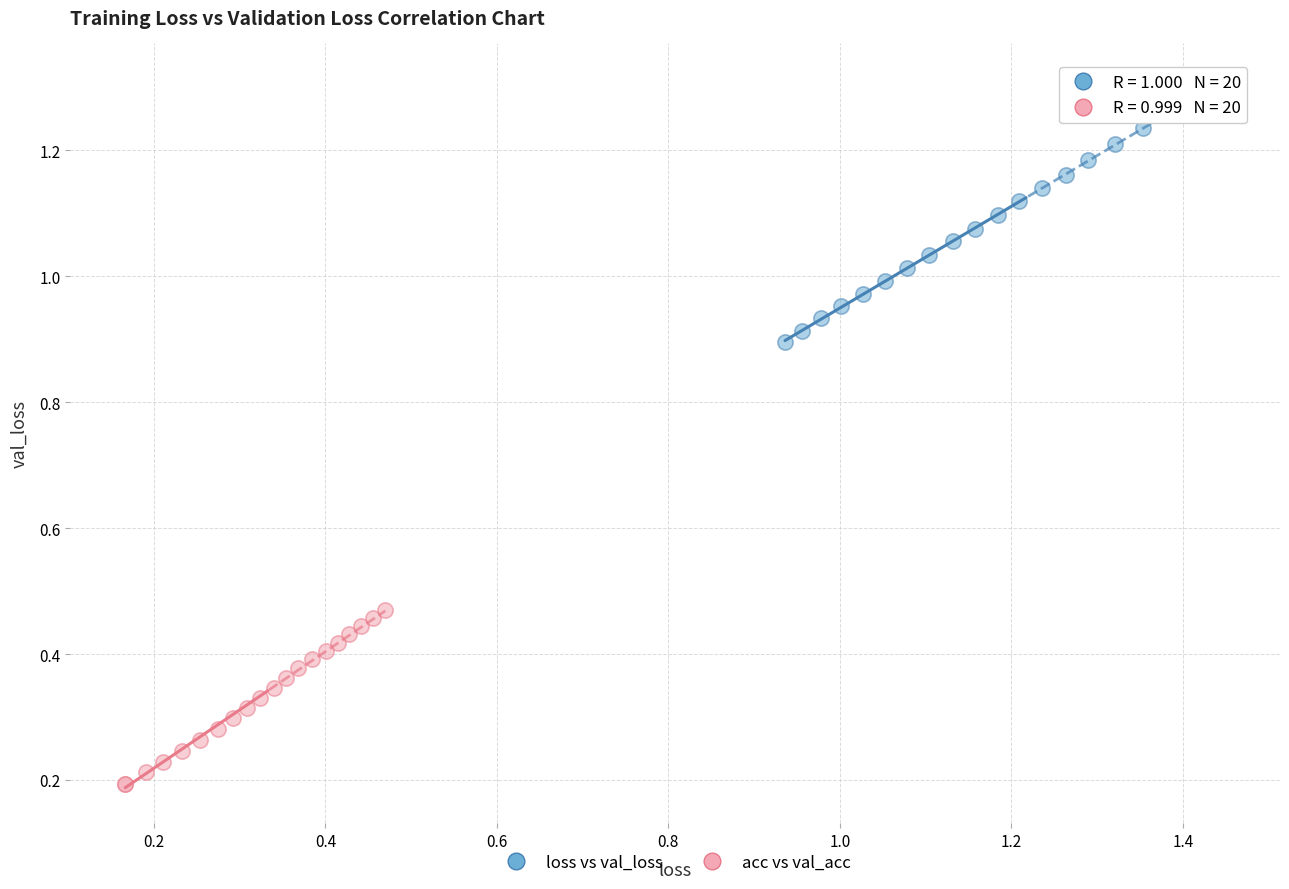

Which series contains the highest Y value?

loss vs val_loss